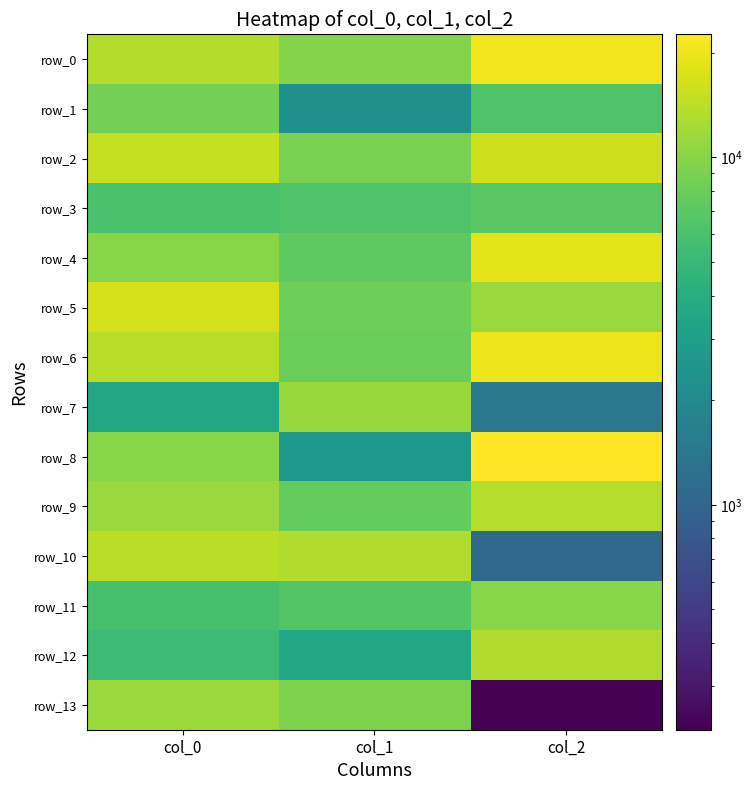

Which series changed the most between col_0 and col_1?

row_5